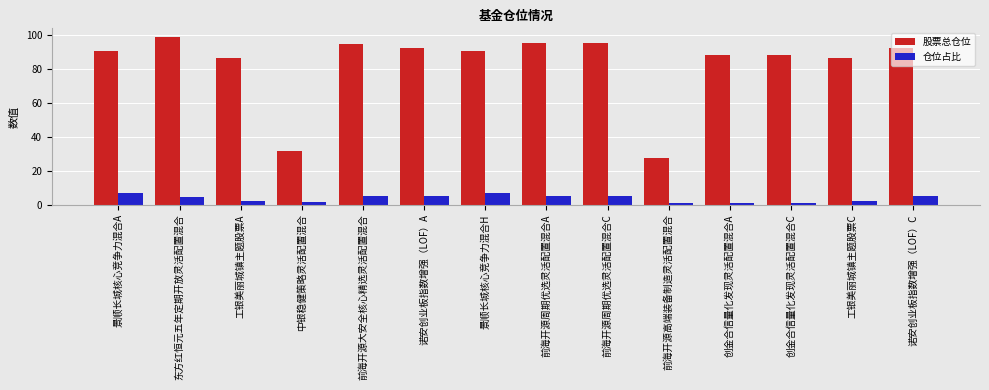

Which category has the highest value across all series?

东方红恒元五年定期开放灵活配置混合